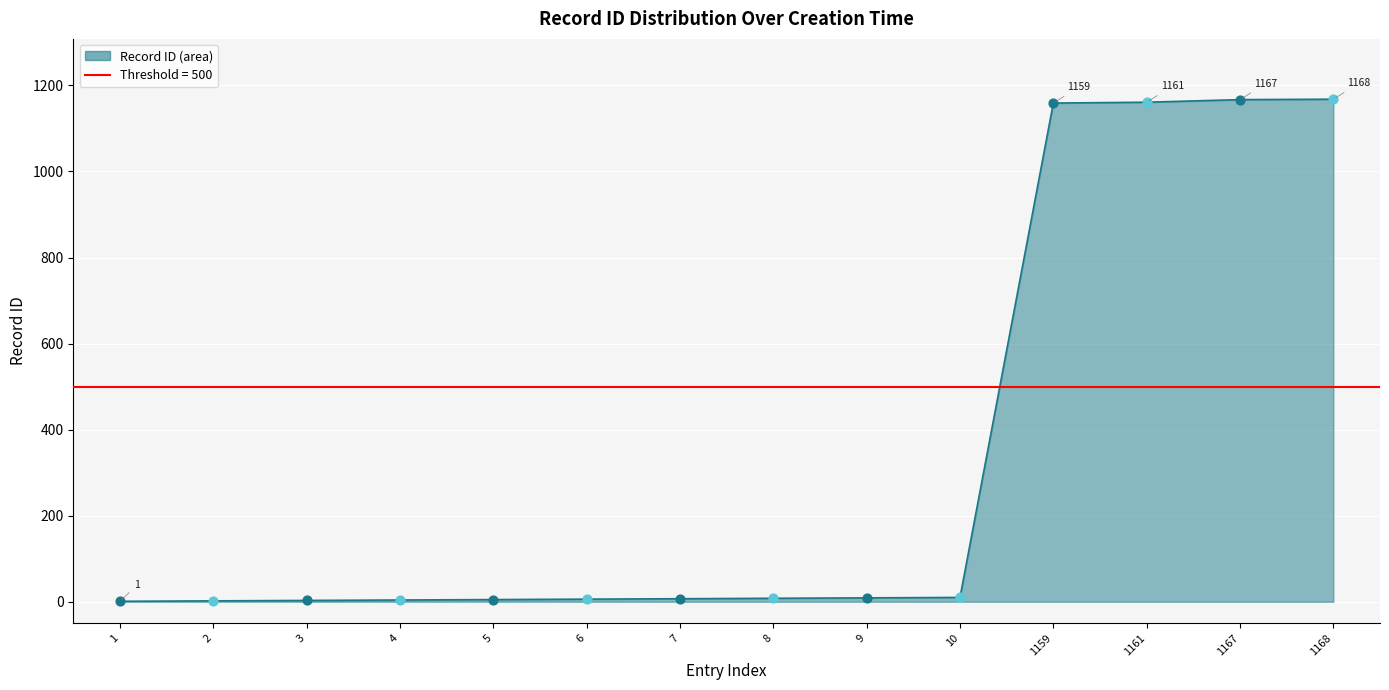

Between 9 and 2, which is larger?

9